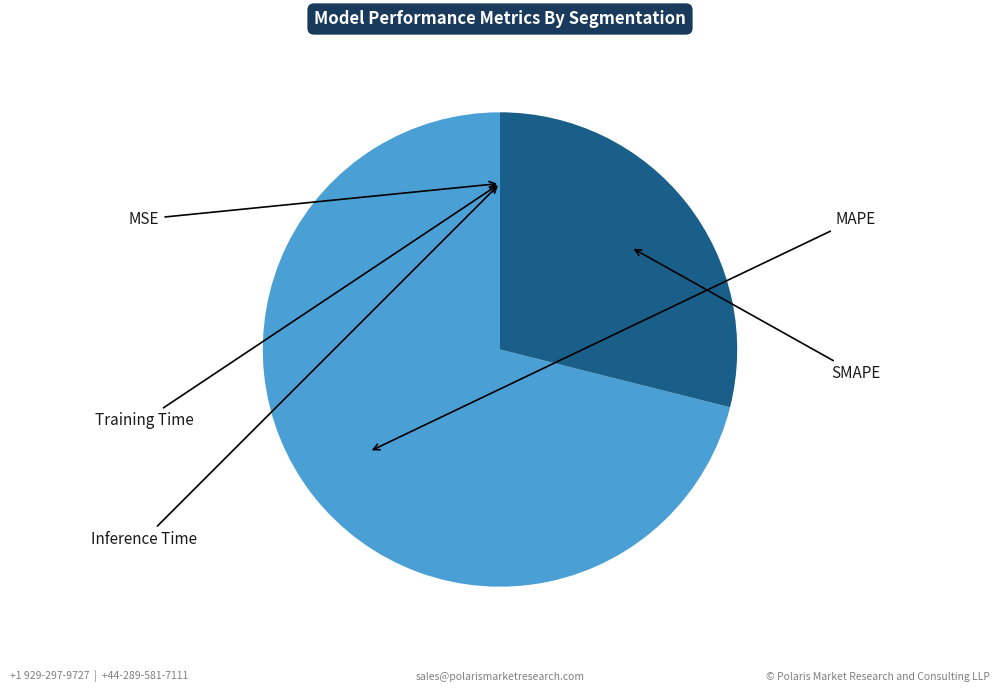

To the nearest percent, what is the difference between the largest and smallest slice percentages?

71%